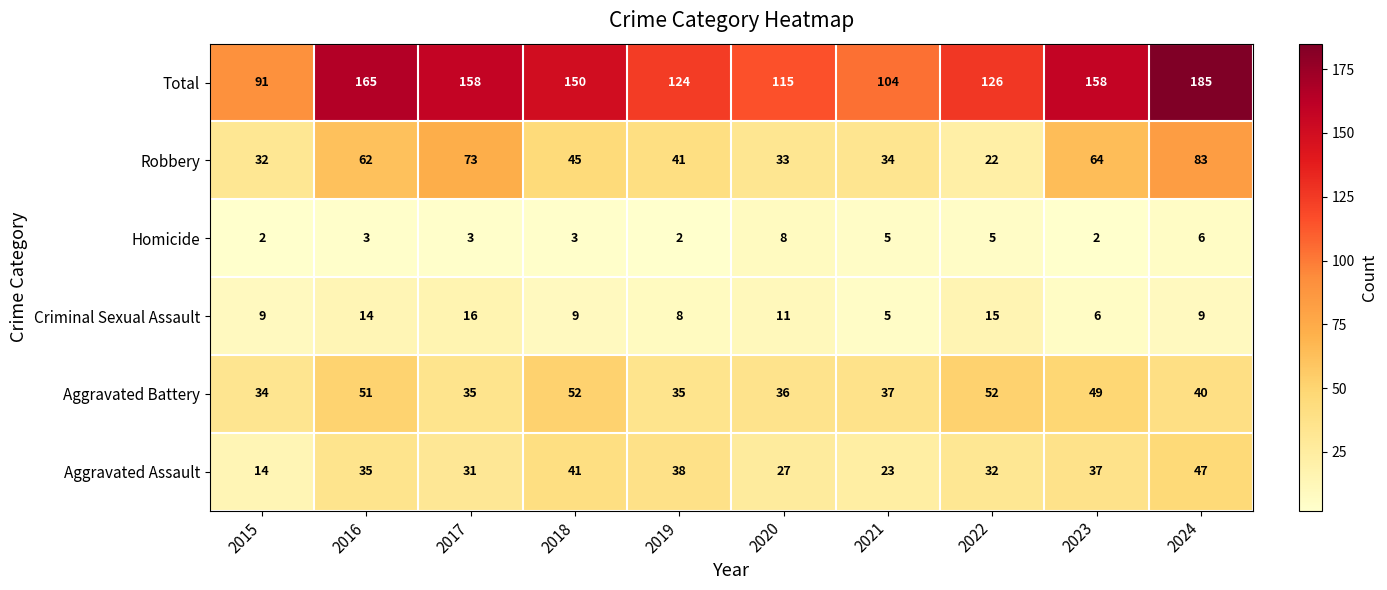

How many categories are shown in the chart?

10